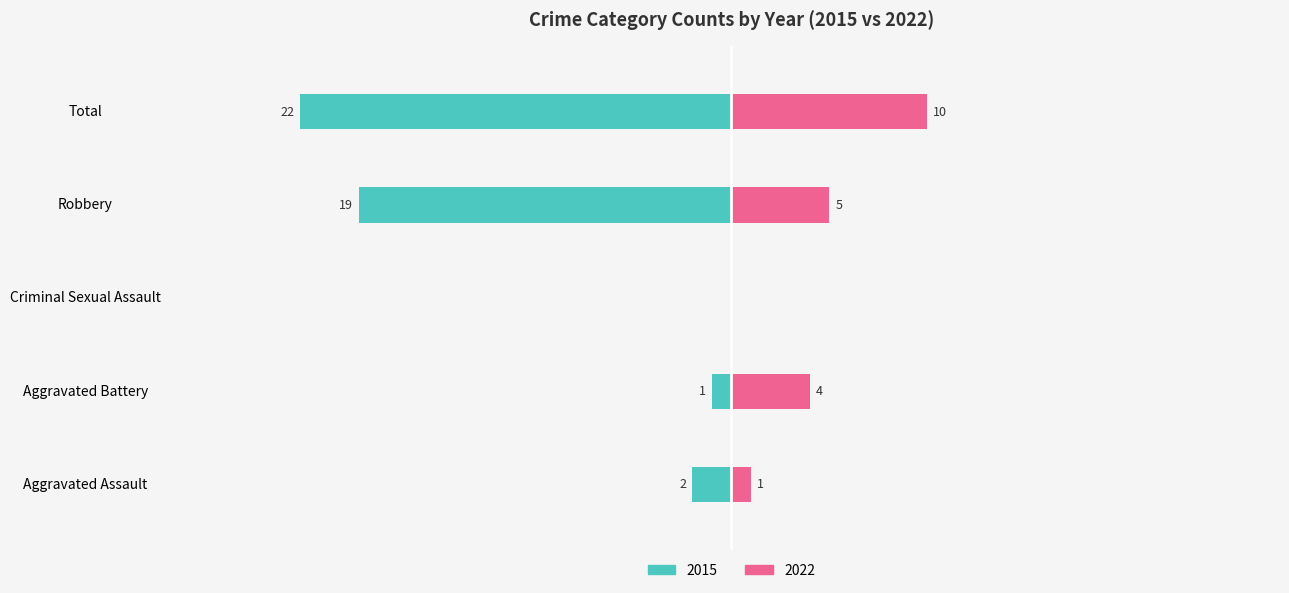

Which has a higher value, Aggravated Assault or Criminal Sexual Assault?

Aggravated Assault